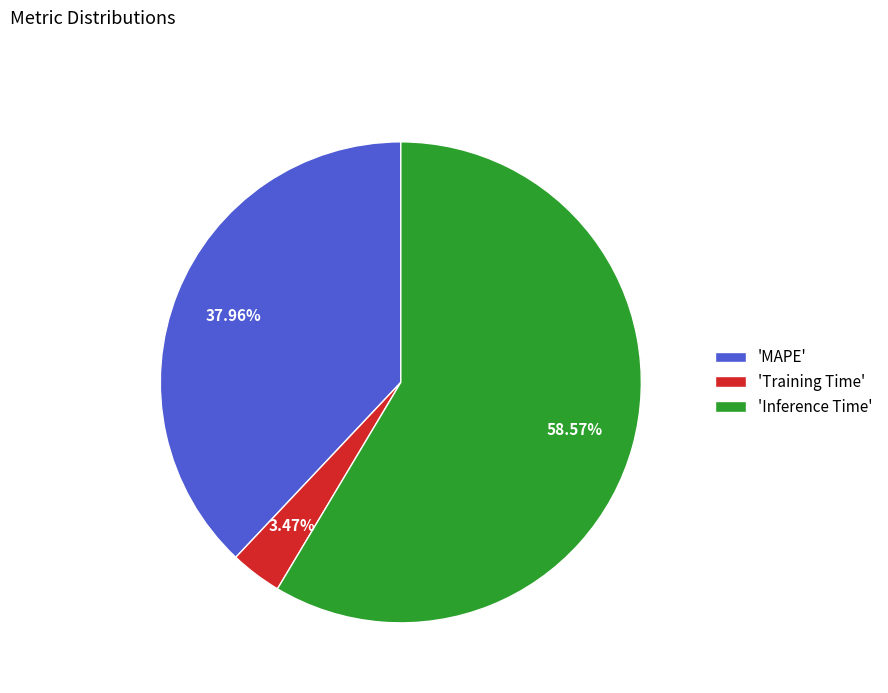

Which slice is the smallest?

'Training Time'